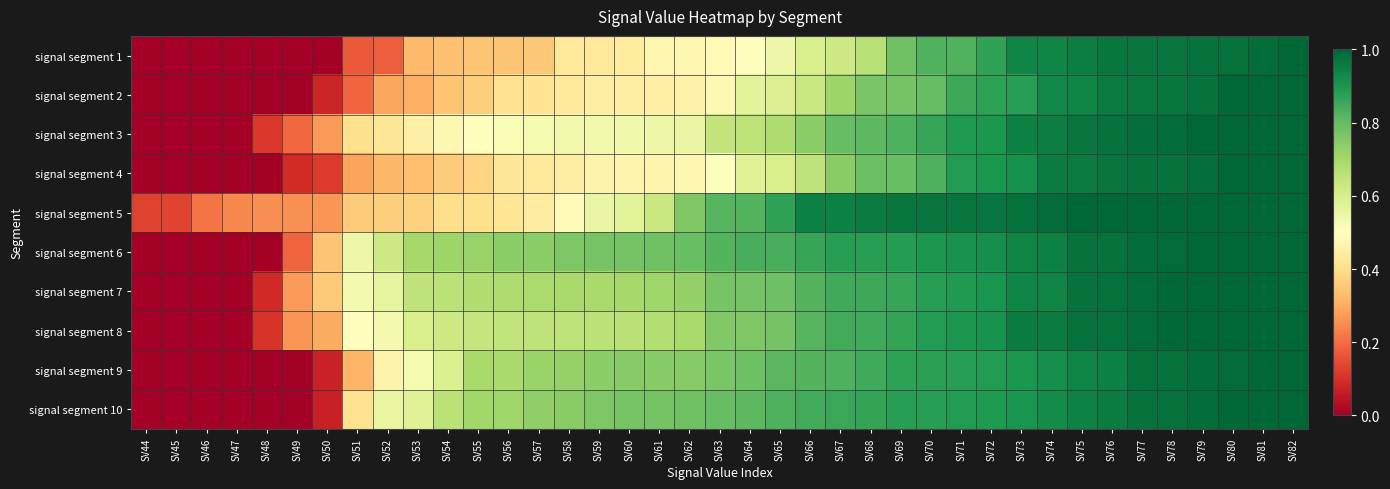

Count the number of data series in this chart.

10